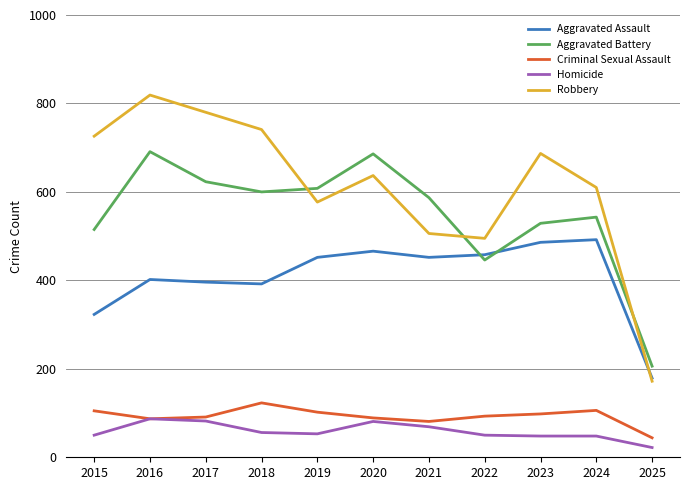

What is the spread (max minus min) of values at 2024?

562